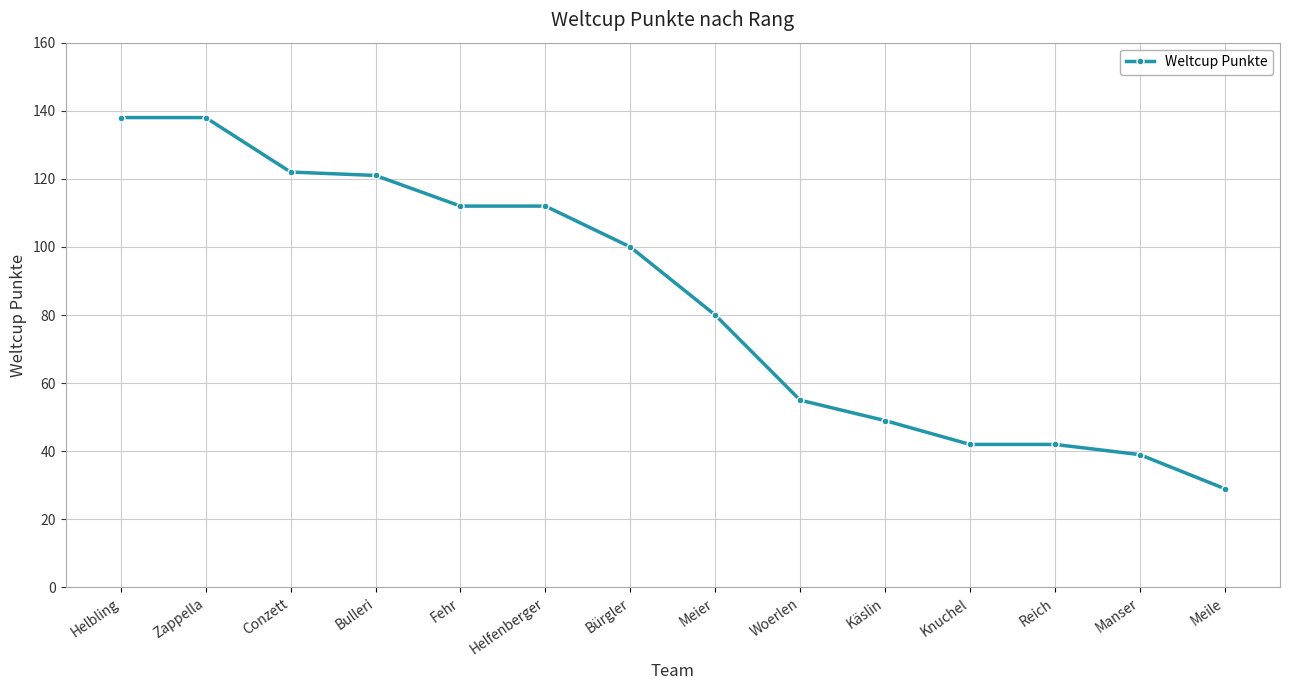

Between Fehr and Zappella, which is larger?

Zappella